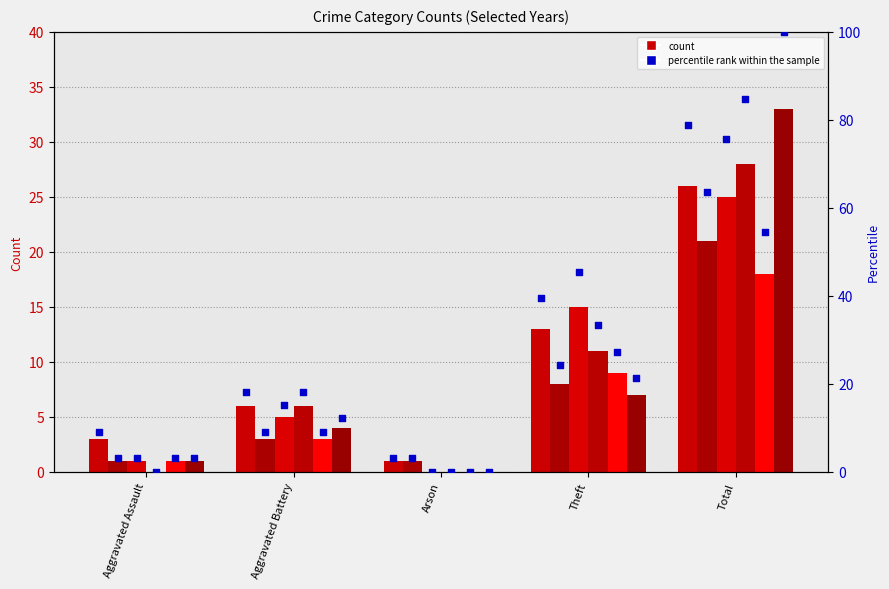

Is the value of 2021 percentile at Theft greater than the value of 2023 percentile at Aggravated Battery?

Yes